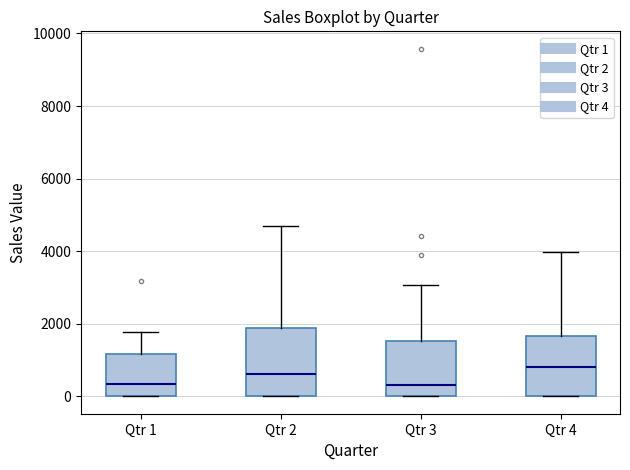

Reading left to right, read every box against the y-axis: the position of its median line, the range the box covers, and the ends of its whiskers. The values are not printed on the chart, so give them approximately, as read against the axis.

Qtr 1: median 400, box 0 to 1200, whiskers 0 to 1800
Qtr 2: median 600, box 0 to 1800, whiskers 0 to 4600
Qtr 3: median 400, box 0 to 1600, whiskers 0 to 3000
Qtr 4: median 800, box 0 to 1600, whiskers 0 to 4000